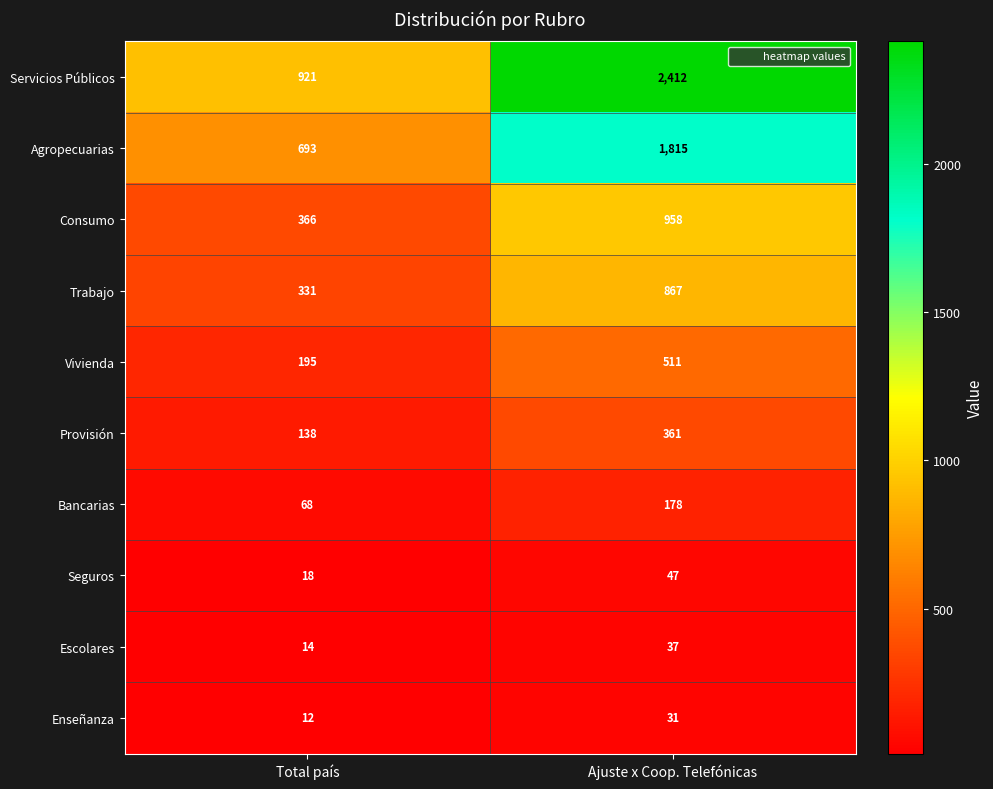

How many categories are shown in the chart?

2